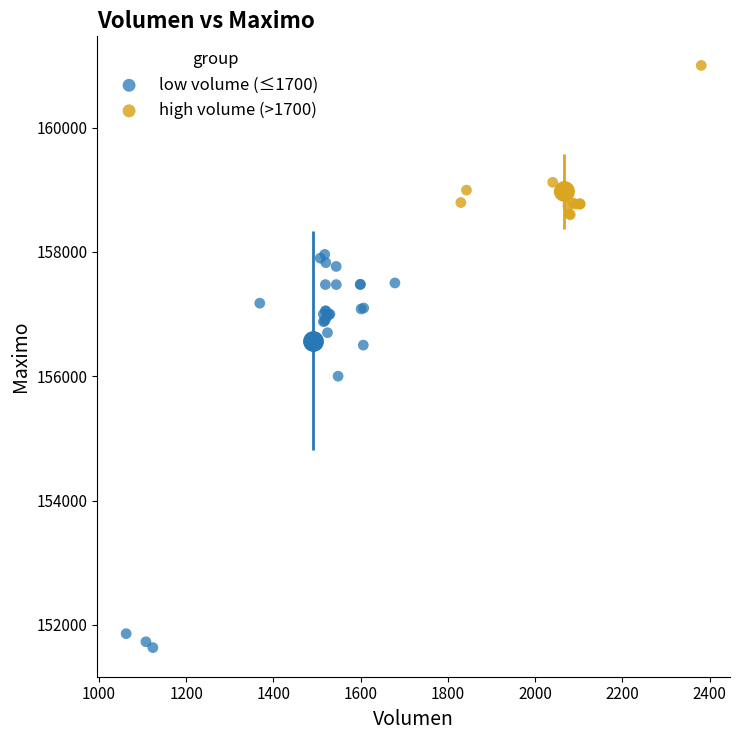

What are all the series names shown in the legend?

low volume (≤1700), high volume (>1700)